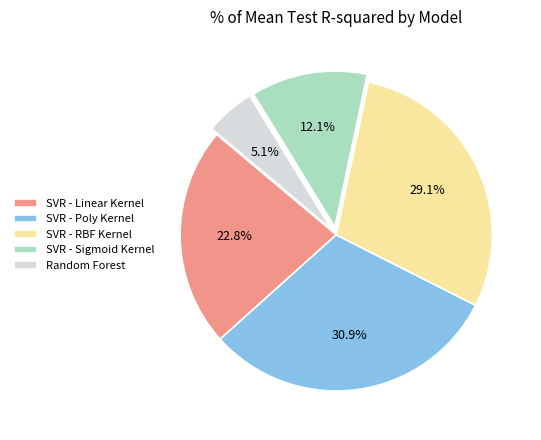

The SVR - Sigmoid Kernel slice represents 1% of the pie. True or false?

False